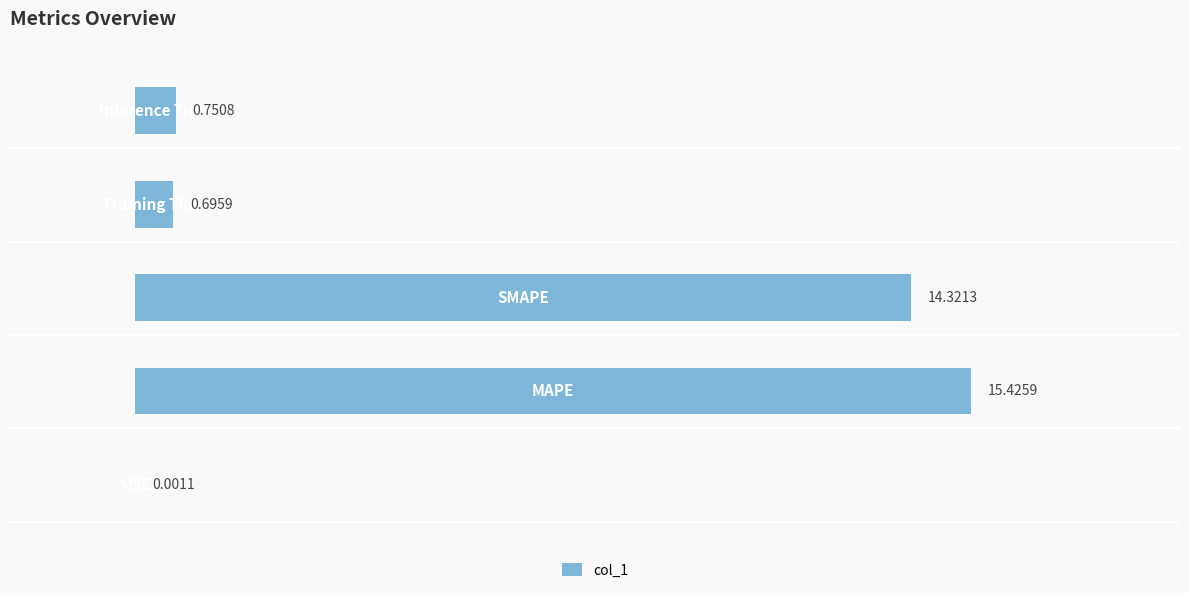

What is the average value?

6.2